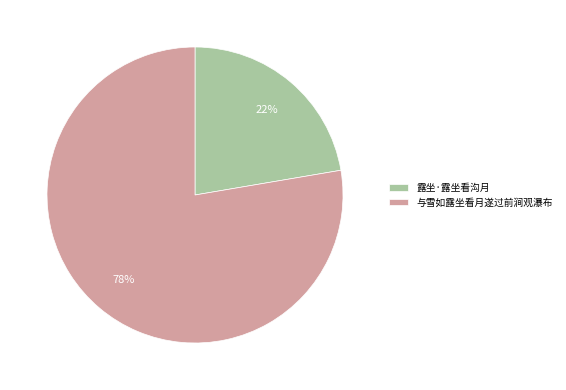

To the nearest percent, what is the combined percentage of 与雪如露坐看月遂过前涧观瀑布 and 露坐·露坐看沟月?

100%